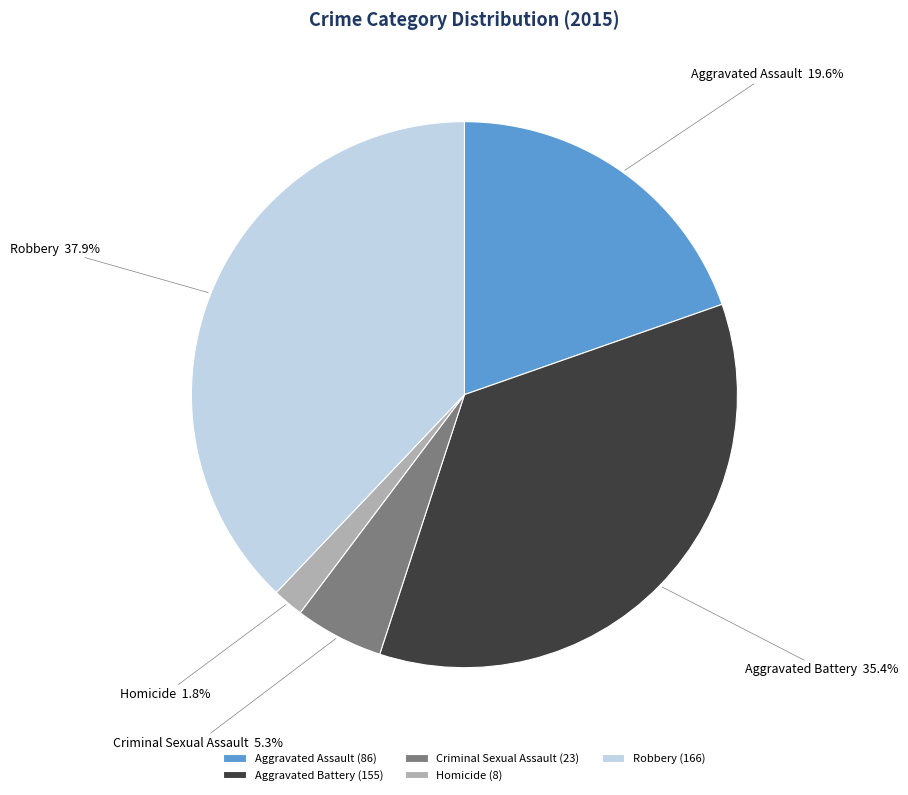

Which category has the smallest portion of the pie?

Homicide